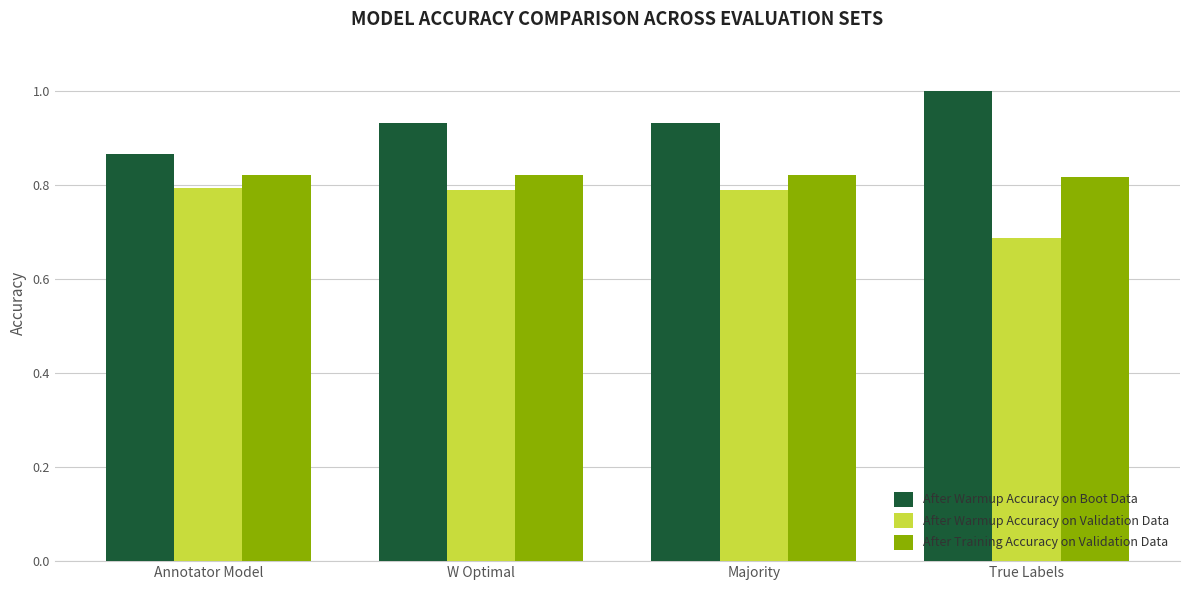

At which label is After Warmup Accuracy on Boot Data closest to 0?

Annotator Model